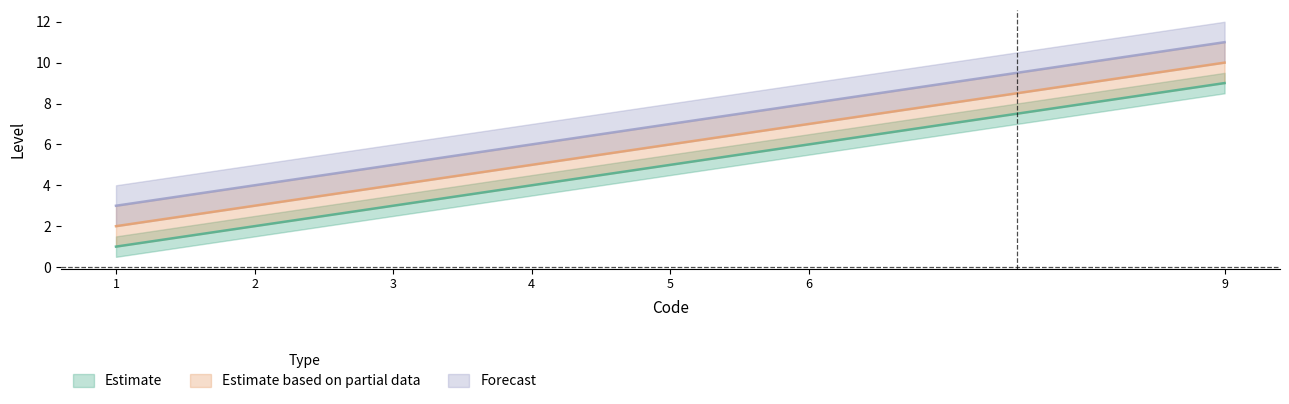

Which label corresponds to the smallest value in the chart?

1